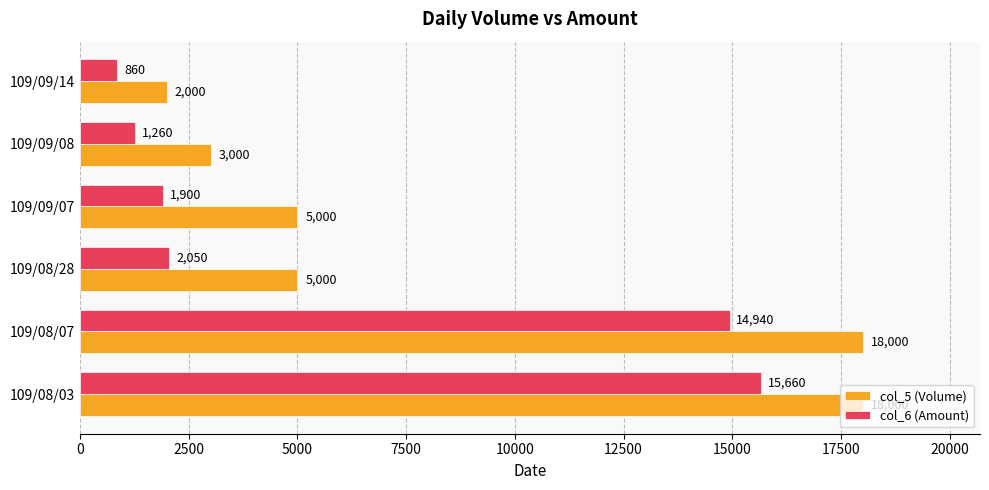

Which series has the widest spread of values?

col_5 (Volume)